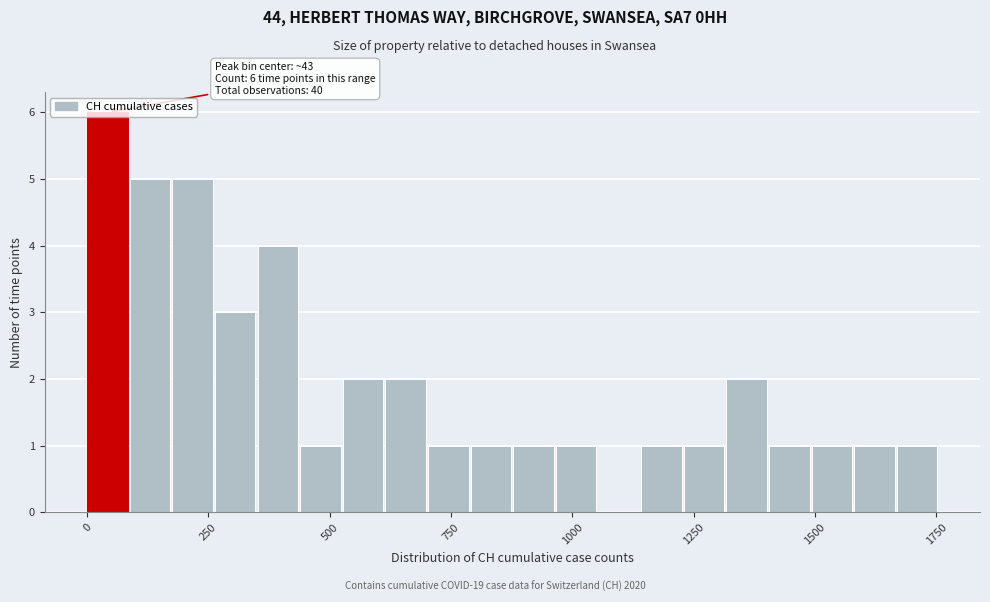

Read against the x-axis, roughly where is the centre of the tallest bar?

50